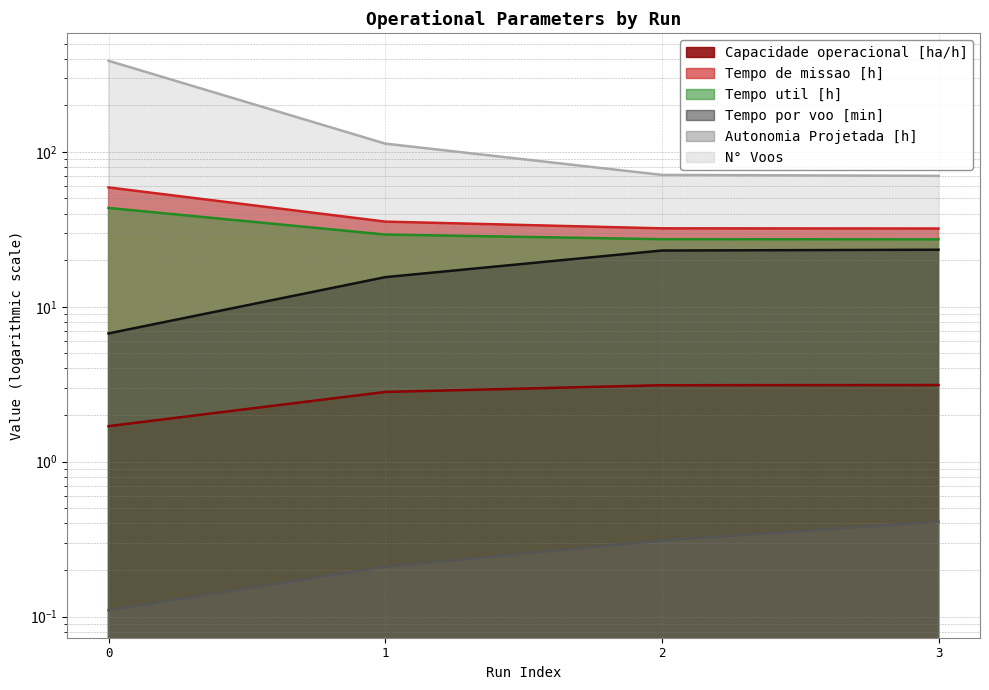

What is the value of the Autonomia Projetada [h] point at the 3rd from the left?

0.3